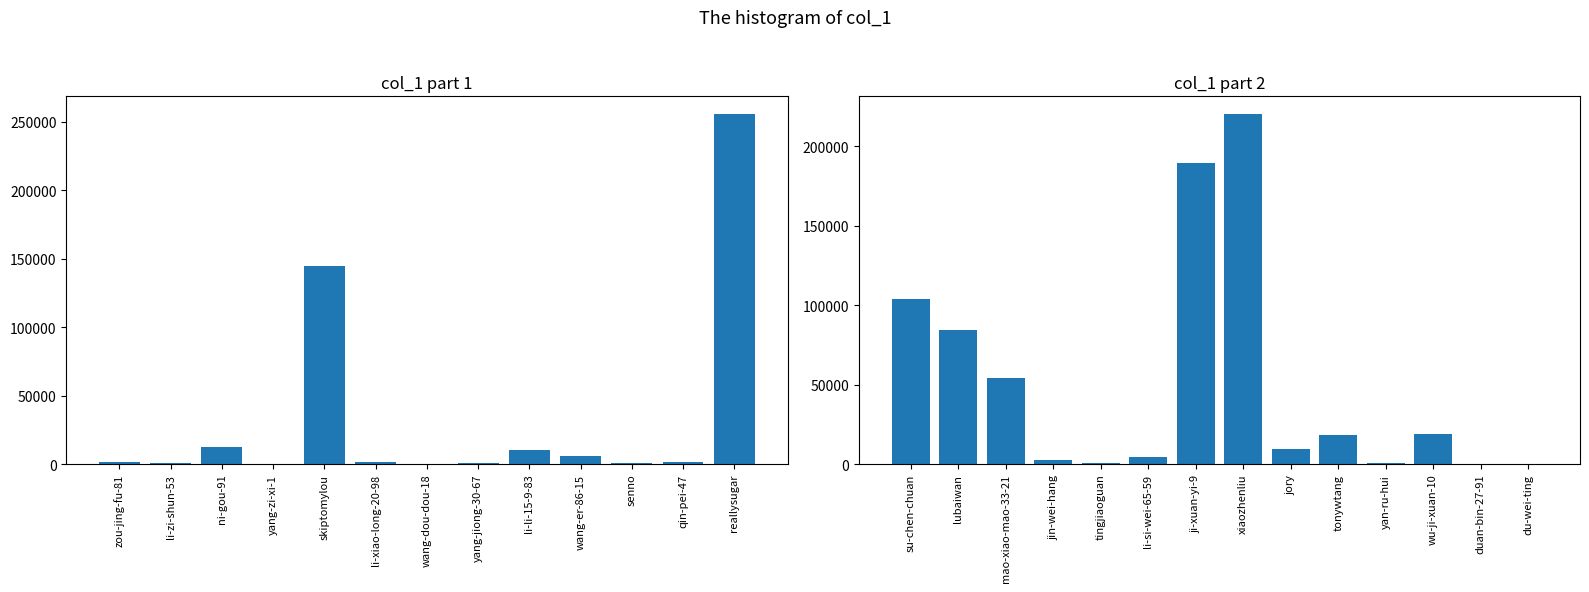

What is the label of the 3rd bar from the right?

wu-ji-xuan-10